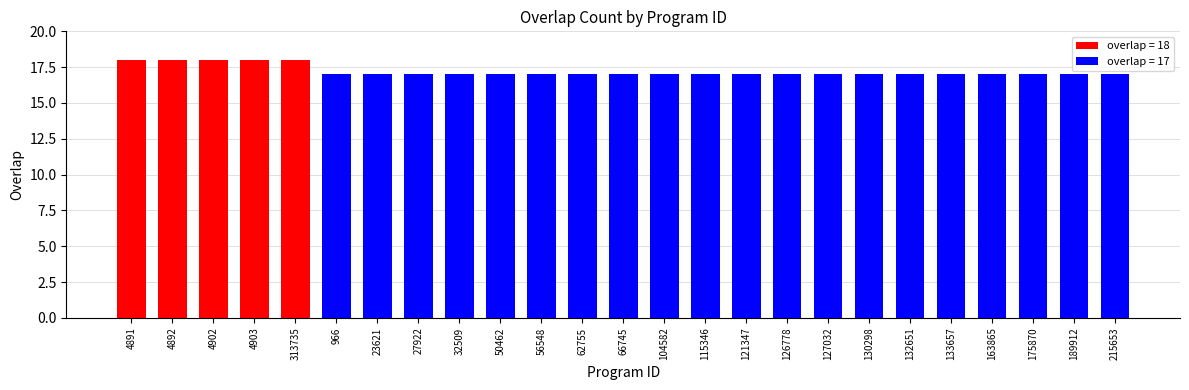

Reading left to right, transcribe all the data shown in this chart.

18	18	18	18	18	17	17	17	17	17	17	17	17	17	17	17	17	17	17	17	17	17	17	17	17